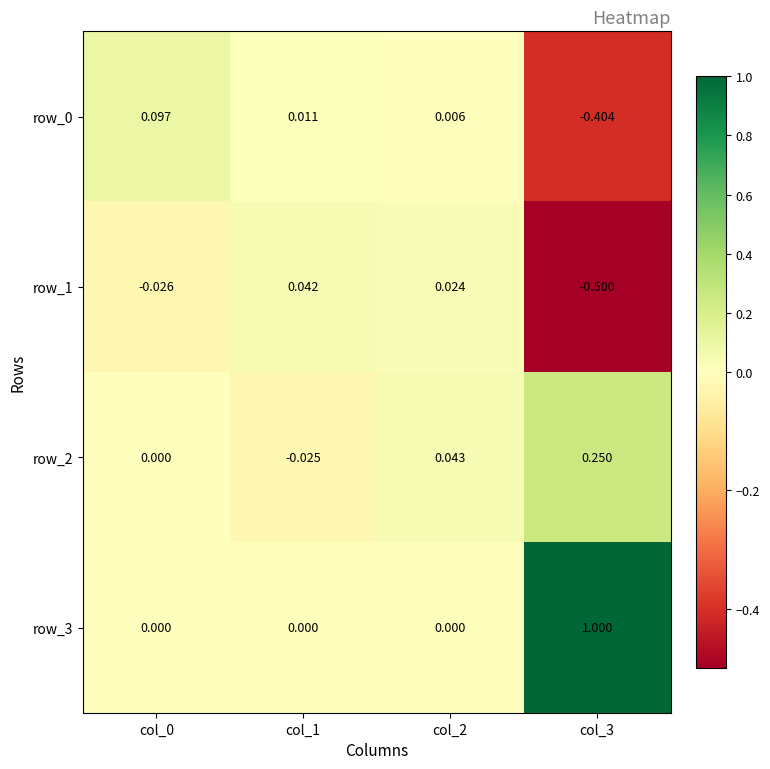

The row_1 series shows -0.0 at col_0. True or false?

True